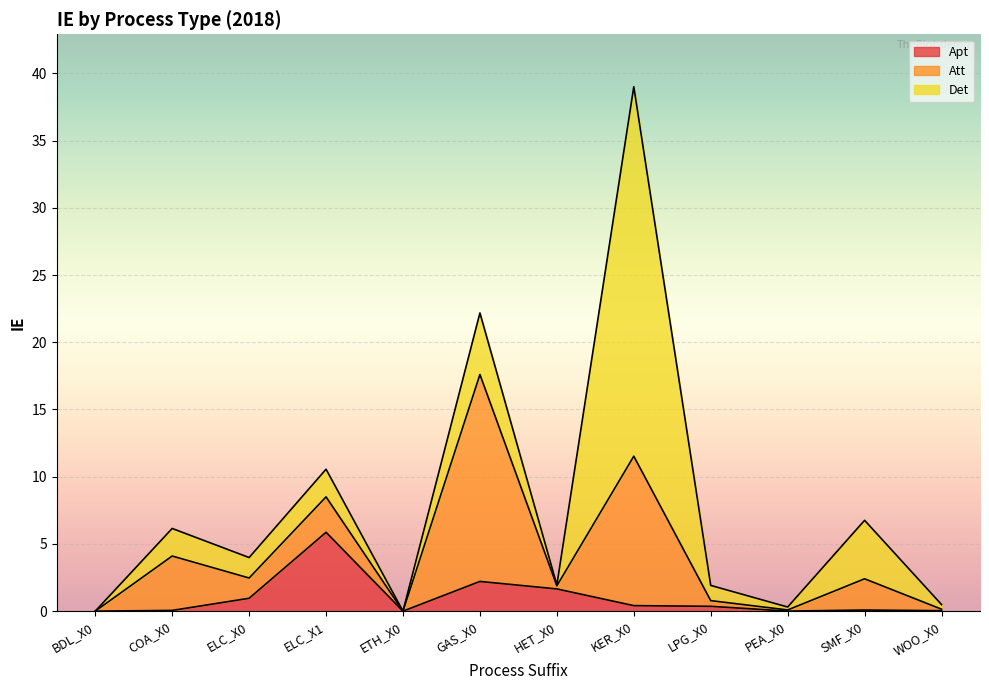

What is the difference between the Apt values at HET_X0 and PEA_X0?

1.6